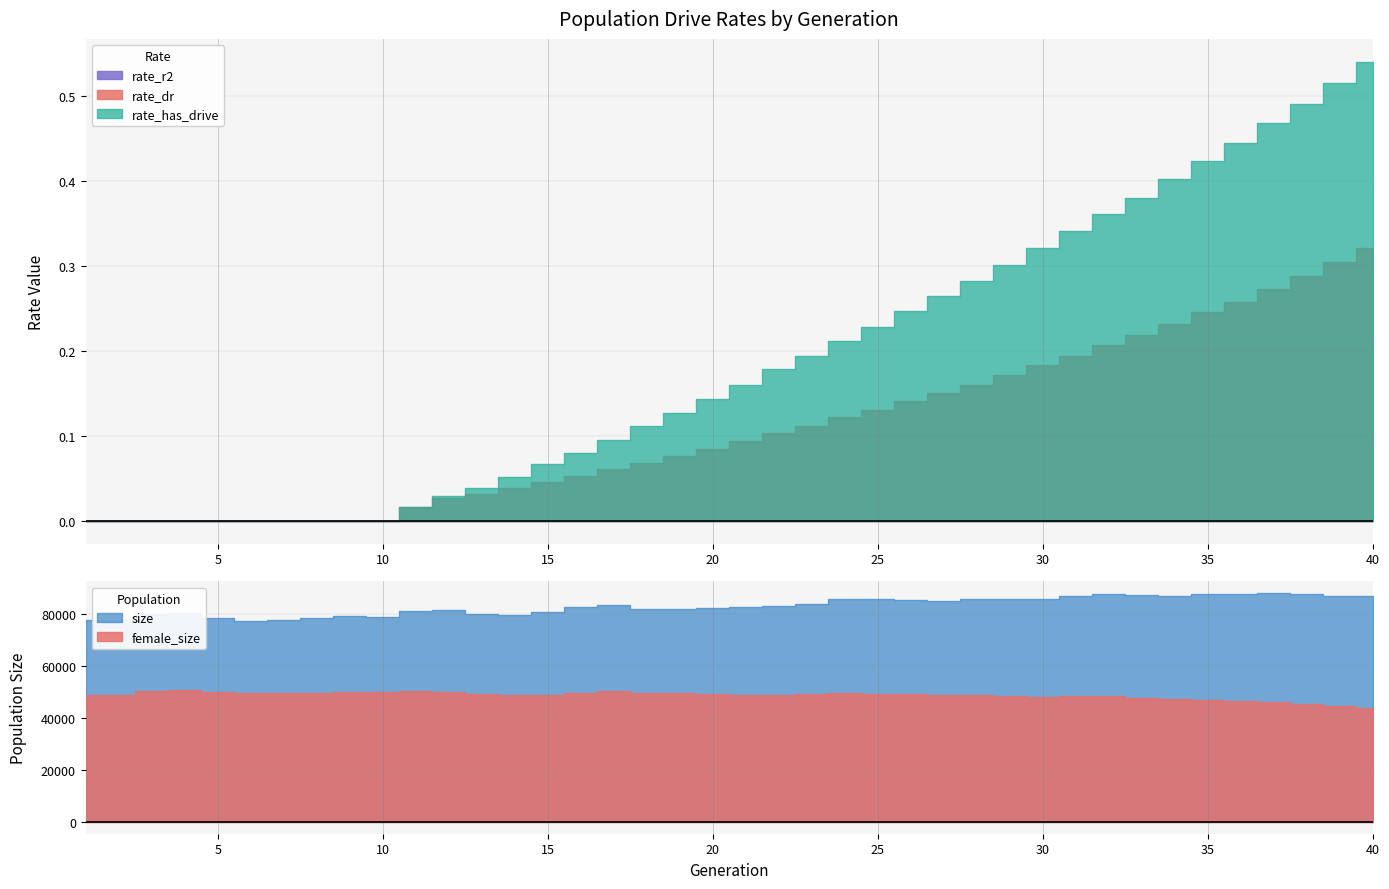

What is the maximum value shown in the chart?

0.5